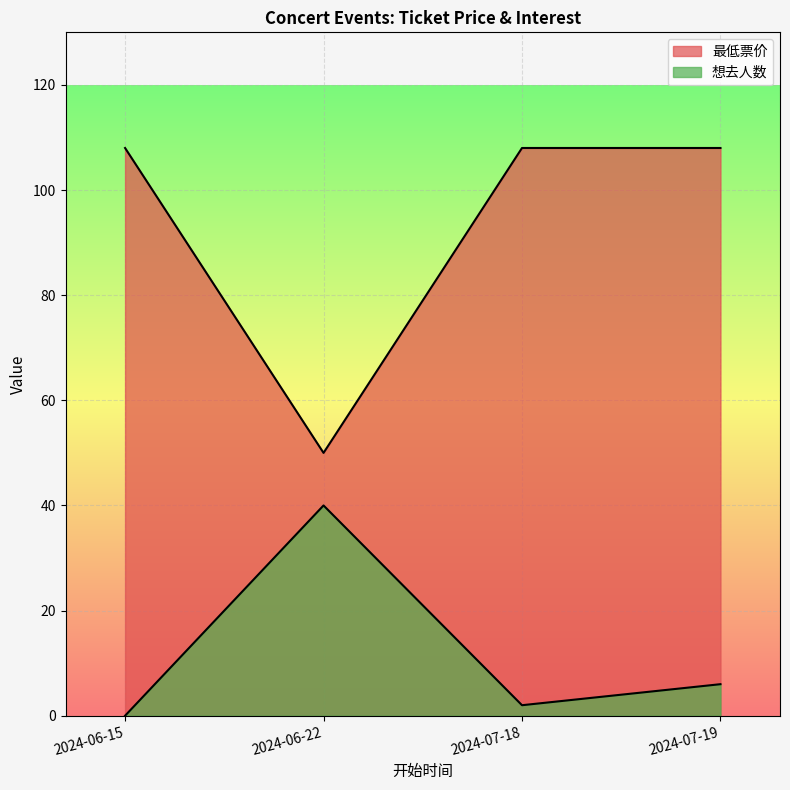

Which series has the largest range (max minus min)?

最低票价